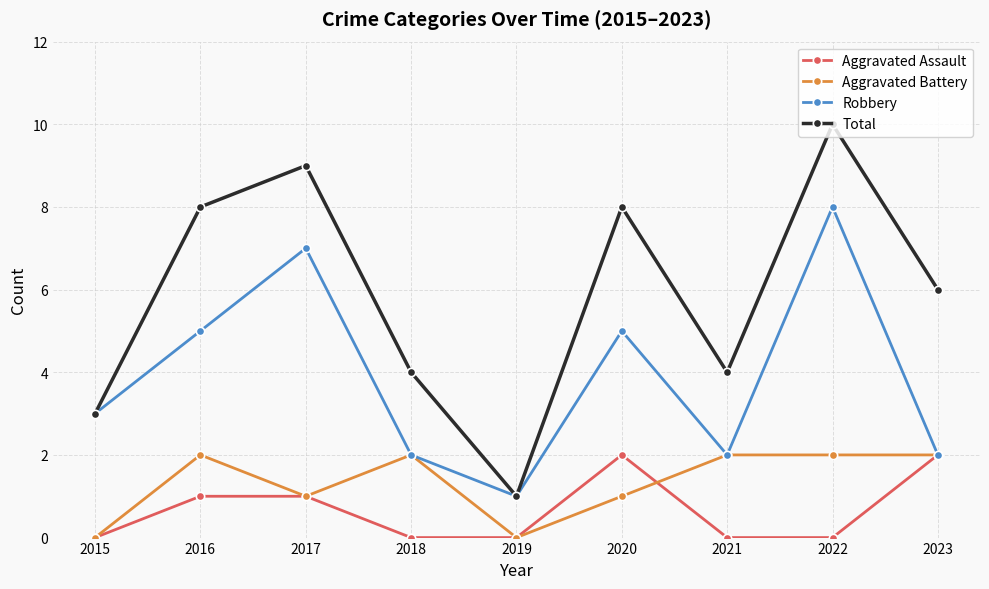

What value does the Aggravated Battery series have at 2023?

2